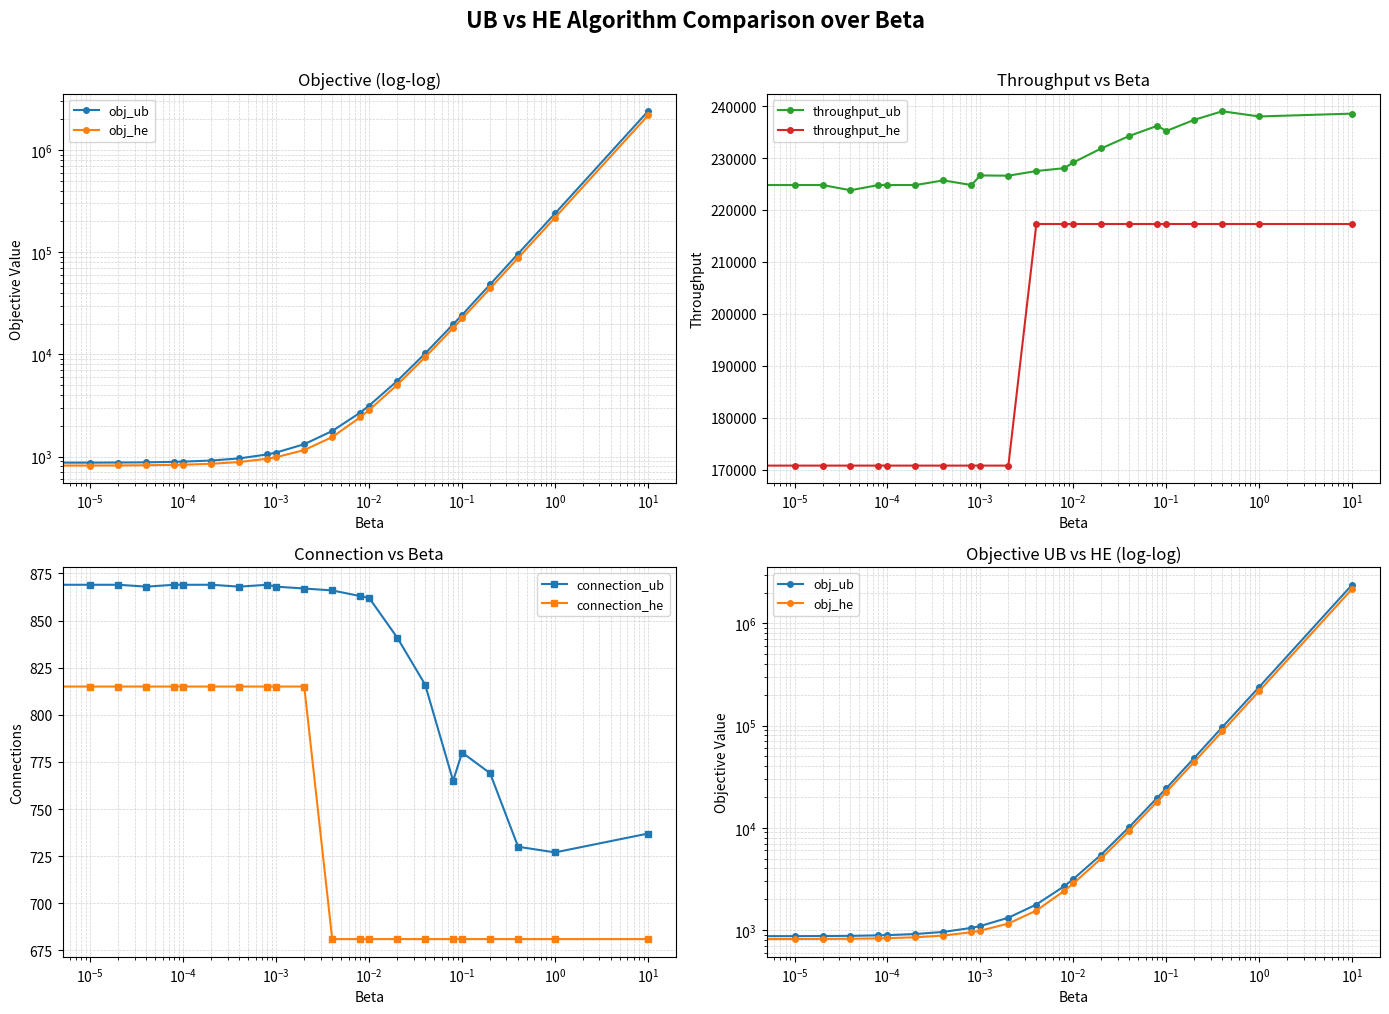

Is it true that connection_he equals 210.4 at 15?

False